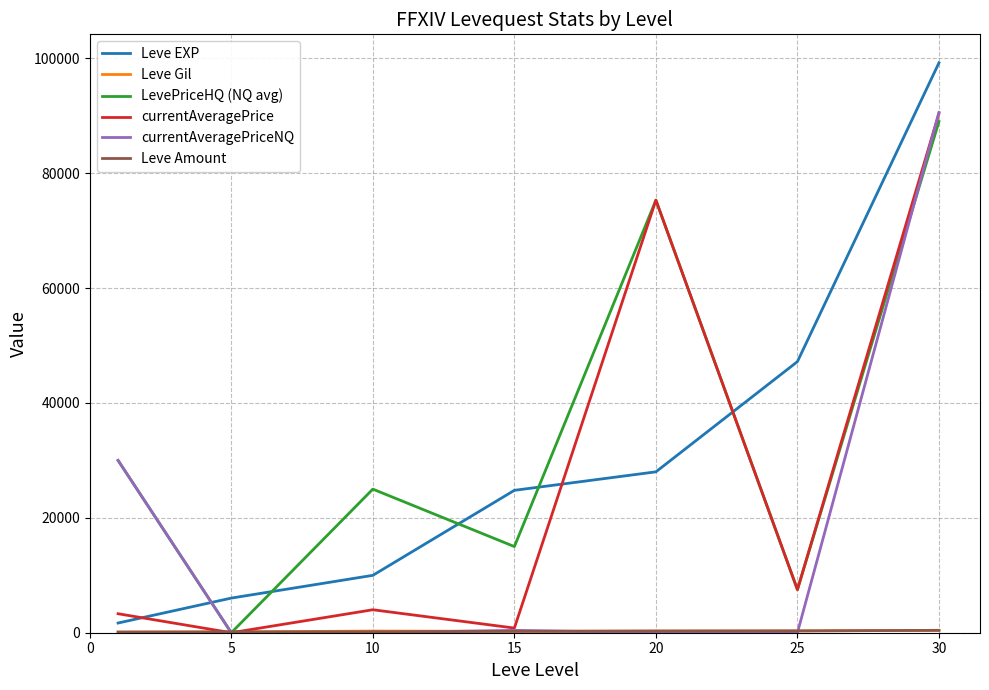

Which series has the widest spread of values?

Leve EXP